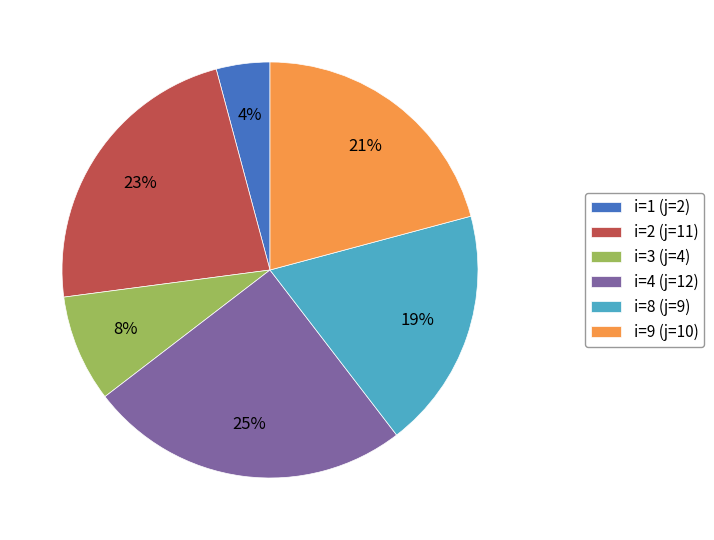

What is the largest slice in the pie chart?

i=4 (j=12)